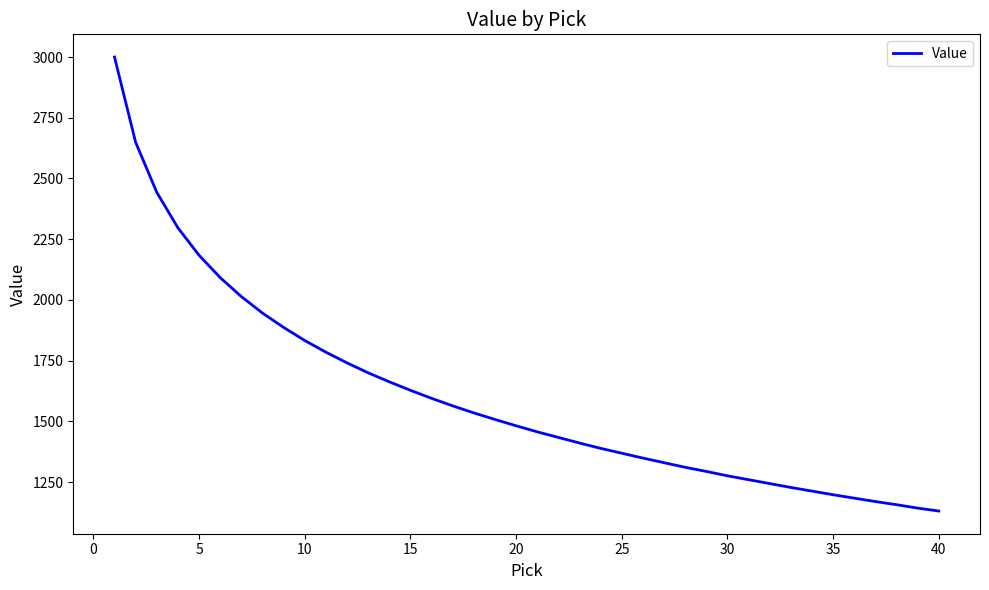

What is the smallest value displayed?

1131